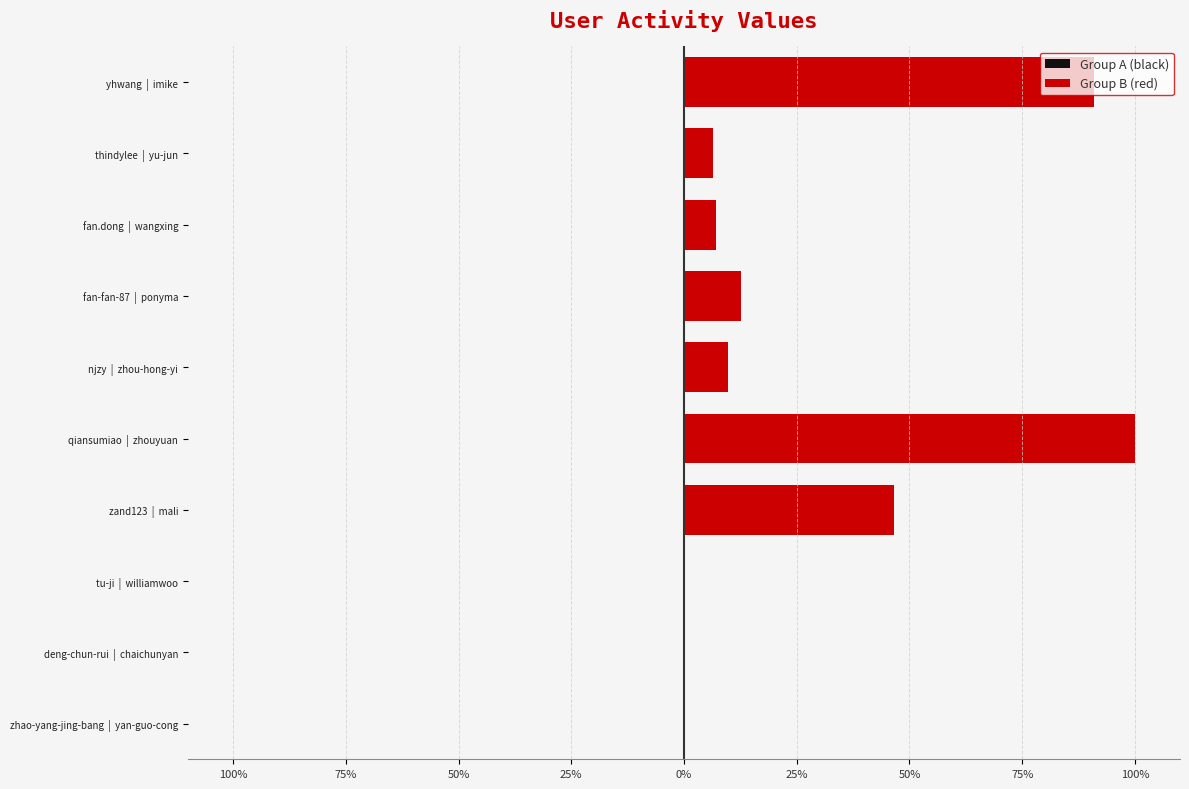

Are the bars horizontal?

Yes